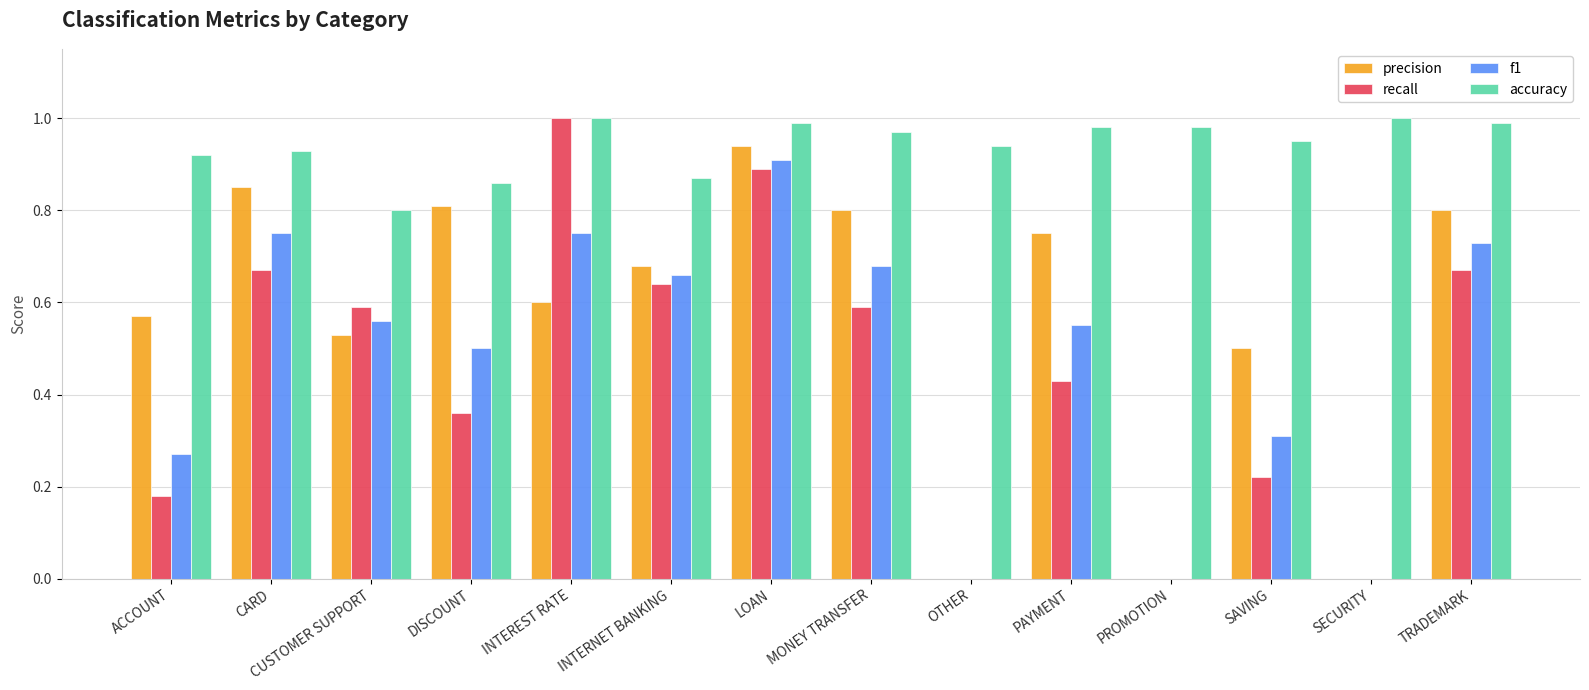

How many series are shown in this chart?

4